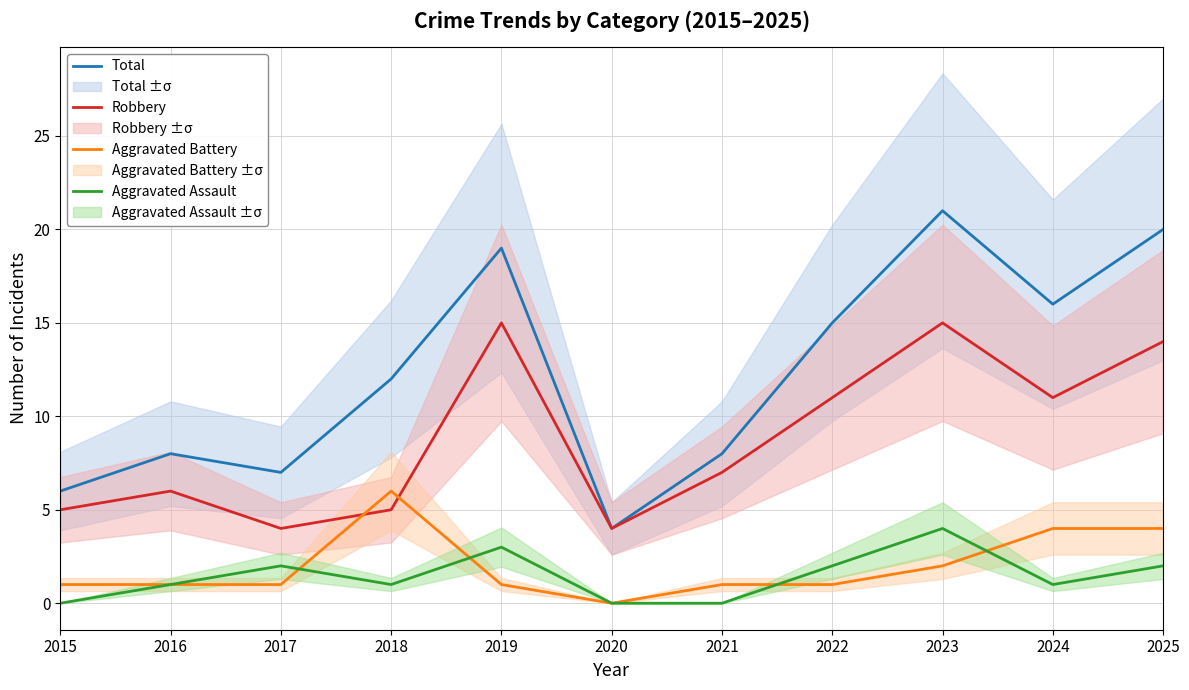

At which label does Total first exceed 12?

2019